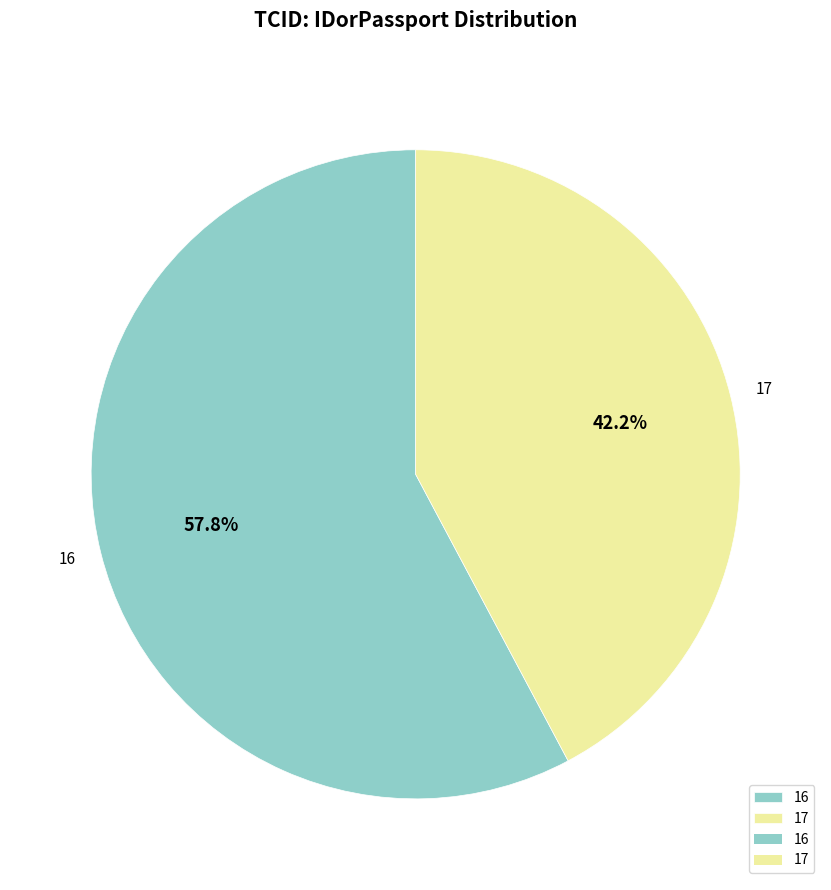

True or false: 17 accounts for 42% of the total.

True